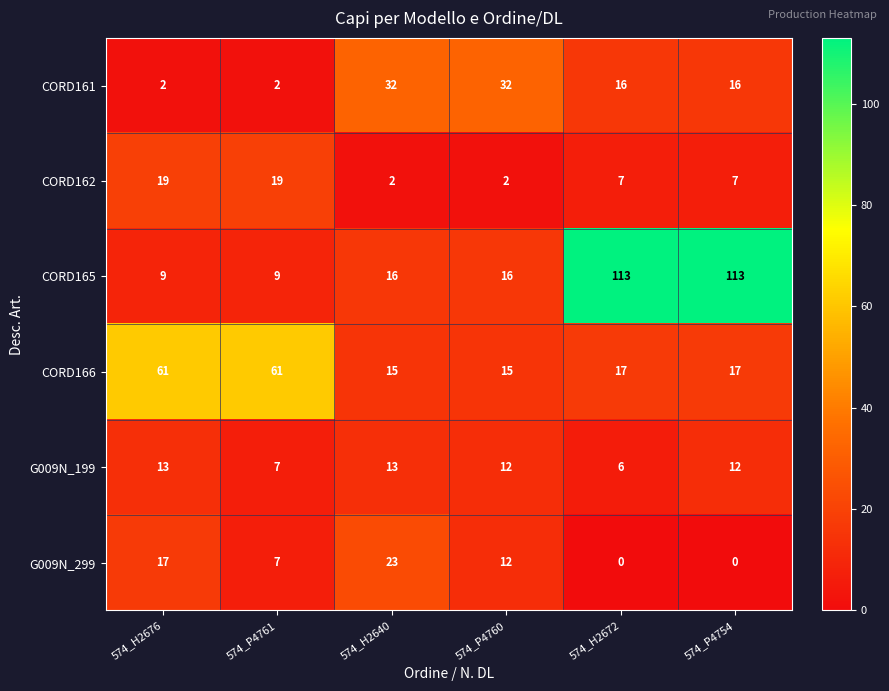

What is the sum of the CORD161 values at 574_H2676 and 574_P4754?

18